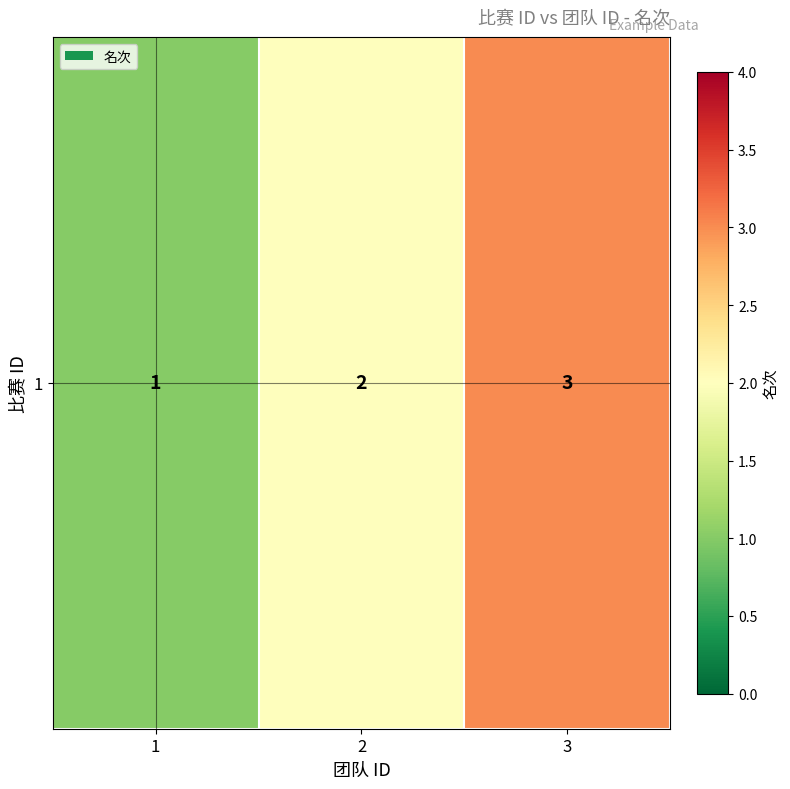

At which label is the value closest to 2?

2